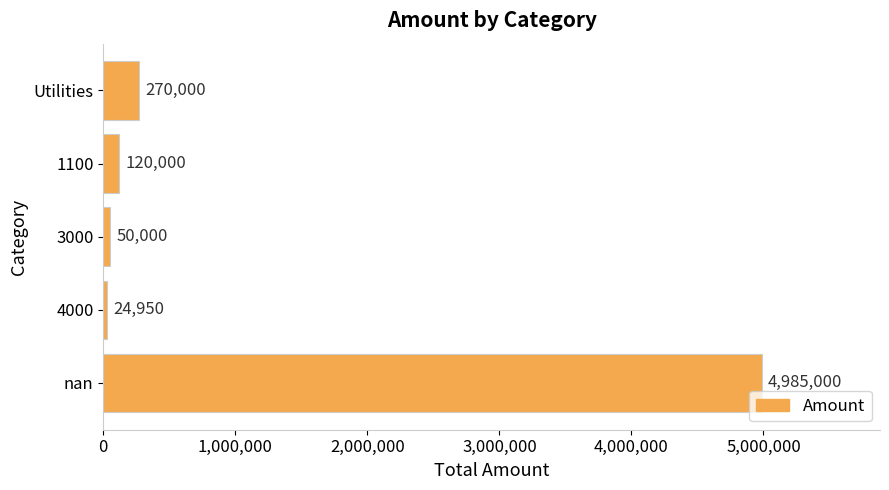

What is the sum of the values at 3000 and nan?

5035000